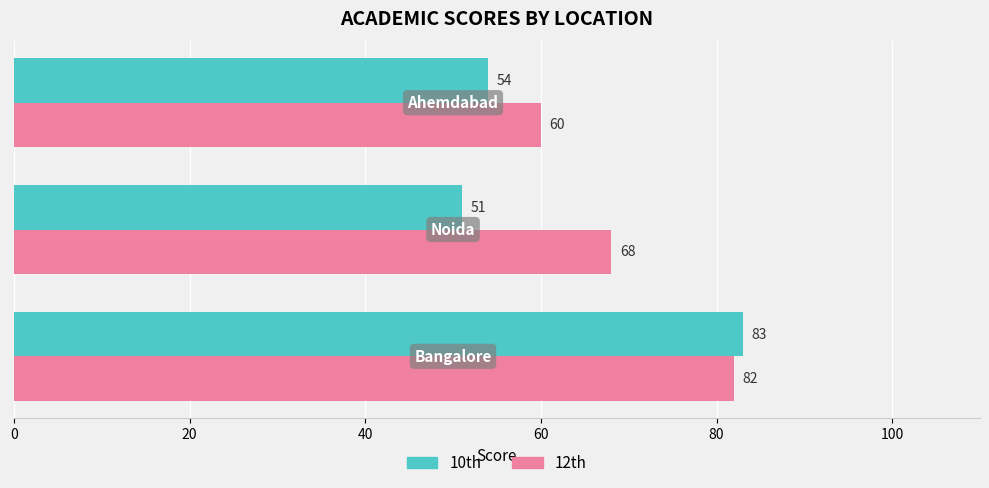

How many series are shown in this chart?

2